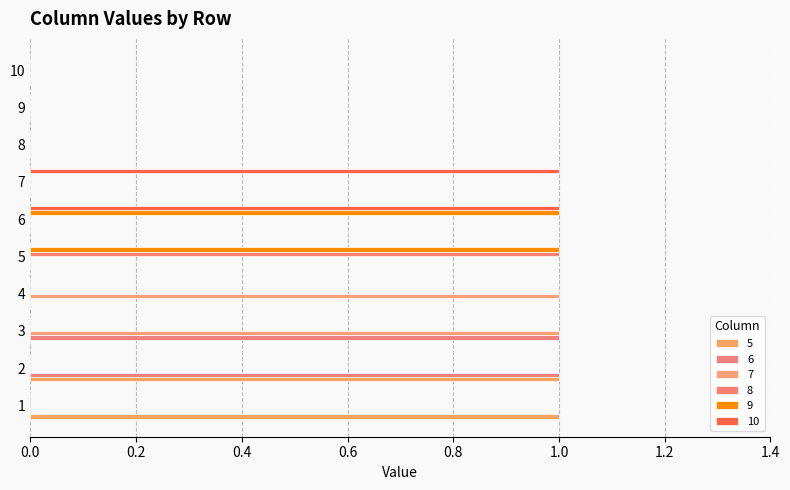

Between 3 and 6, which is larger?

3